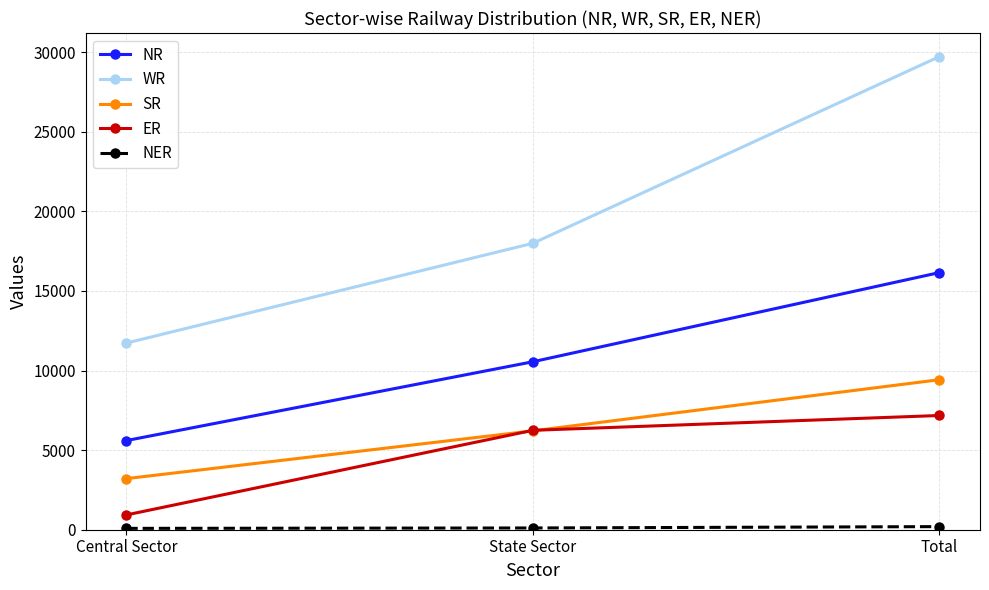

The value of SR at State Sector is 6211. True or false?

True